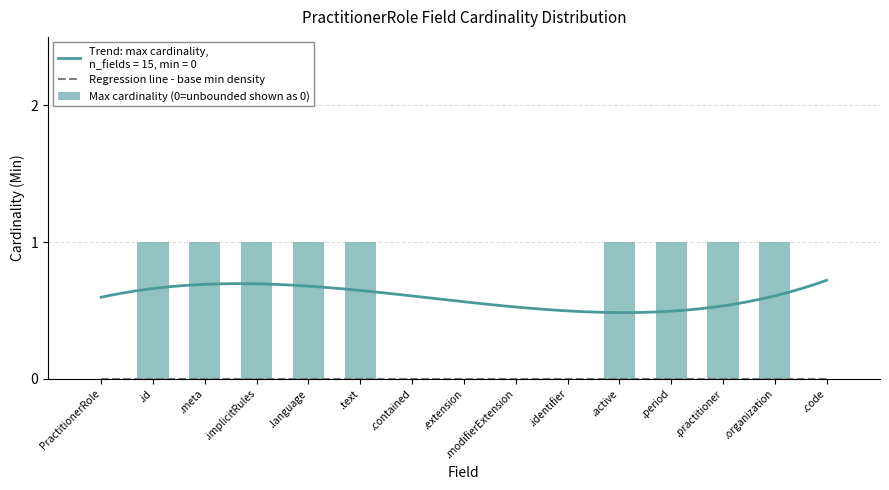

What is the maximum value shown in the chart?

1